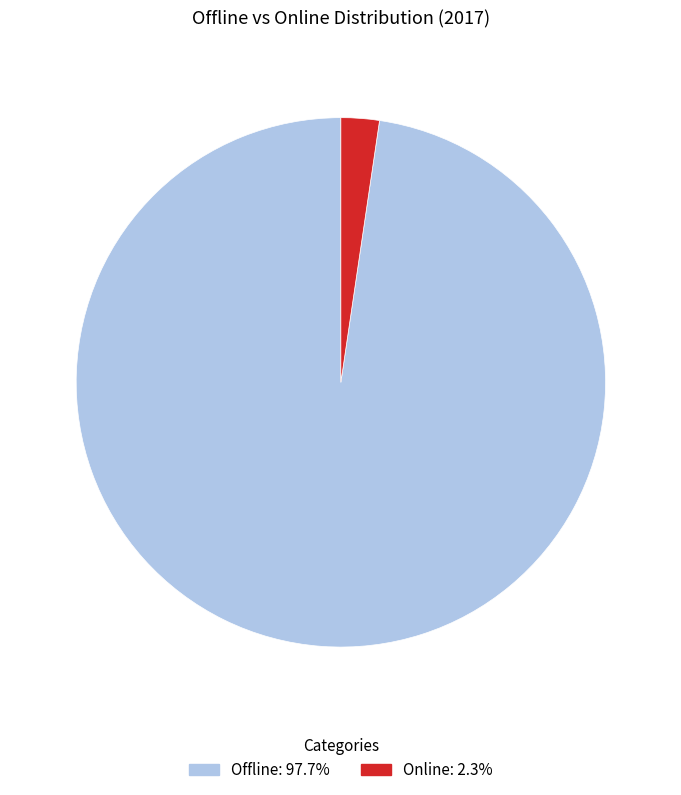

True or false: Offline accounts for 98% of the total.

True